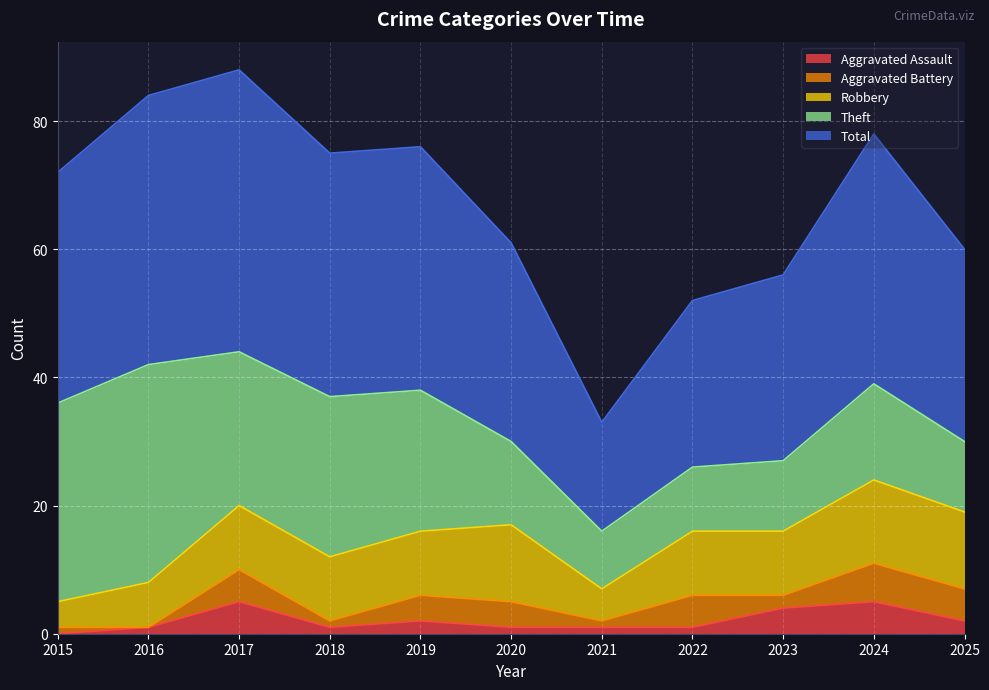

How many lines are shown in the chart?

5